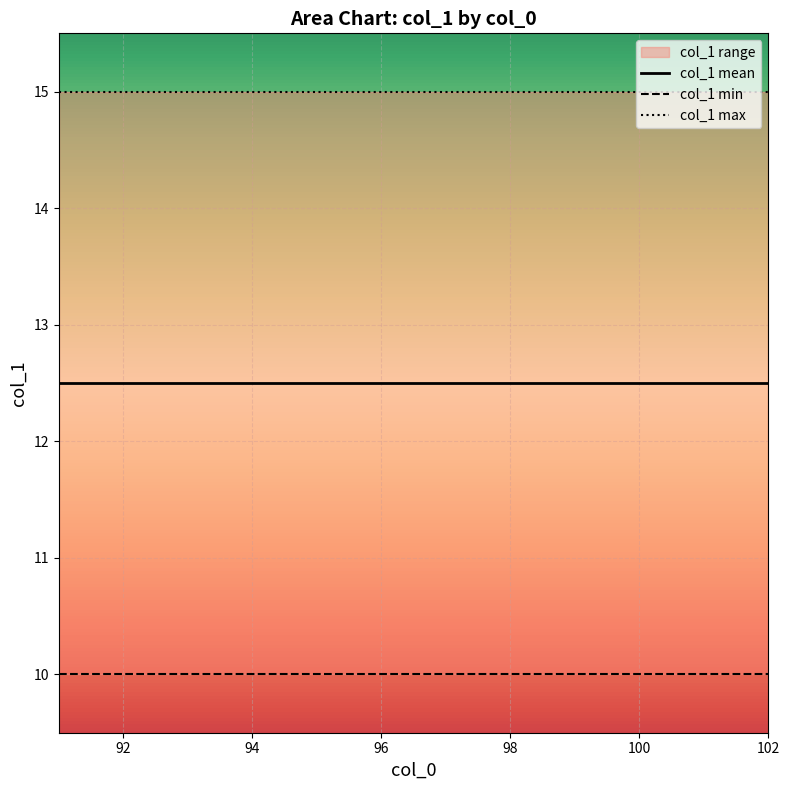

What is the sum of all col_1 max values?

180.0